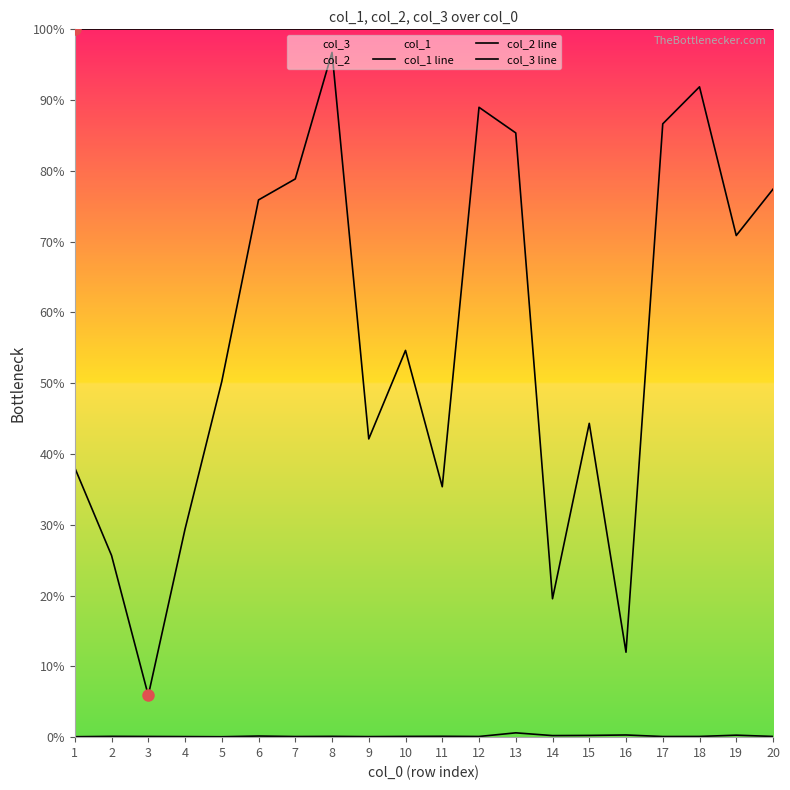

True or false: col_3 line and col_1 line cross at least once.

False